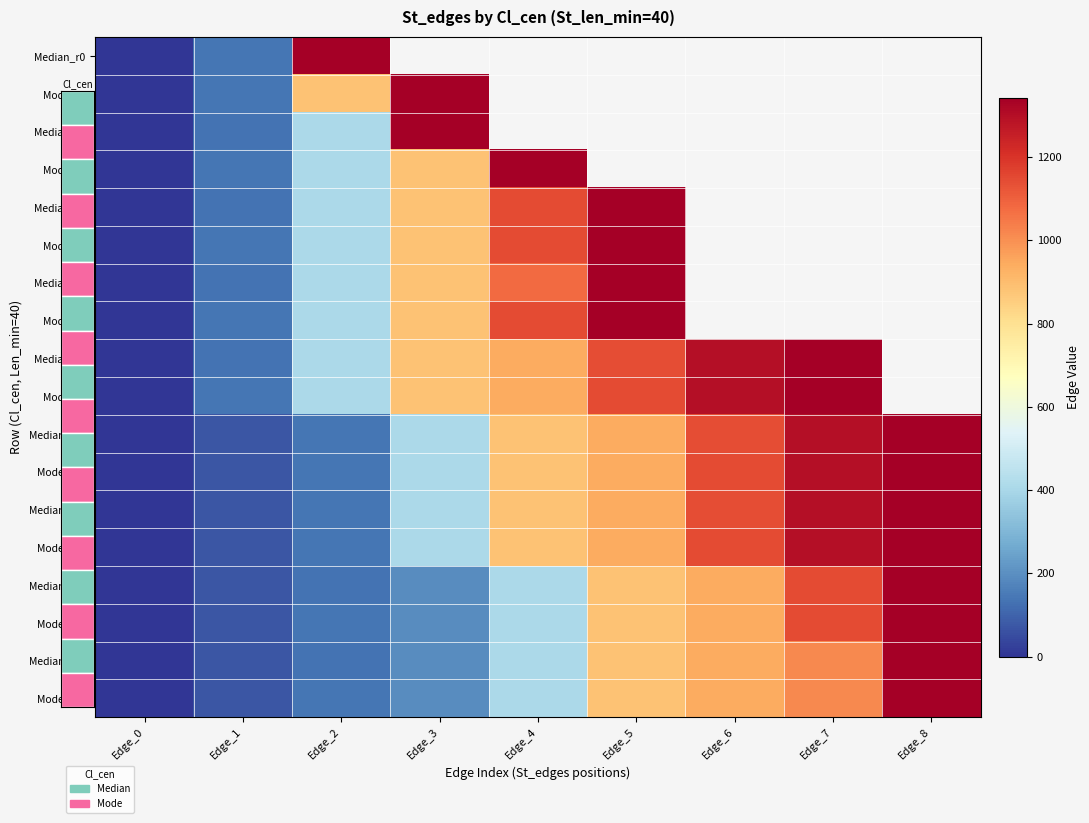

True or false: Mode_r11 has a value of 218.6 at Edge_4.

False